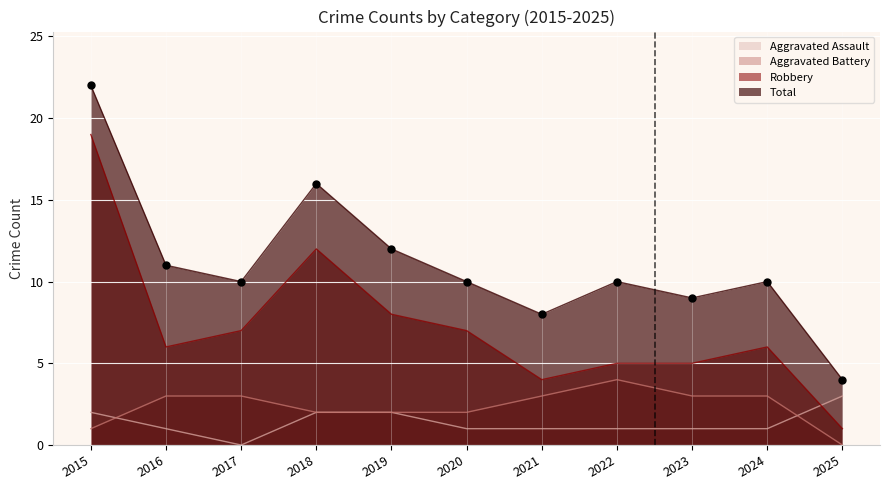

Is the value of Total at 2019 greater than the value of Aggravated Assault at 2025?

Yes